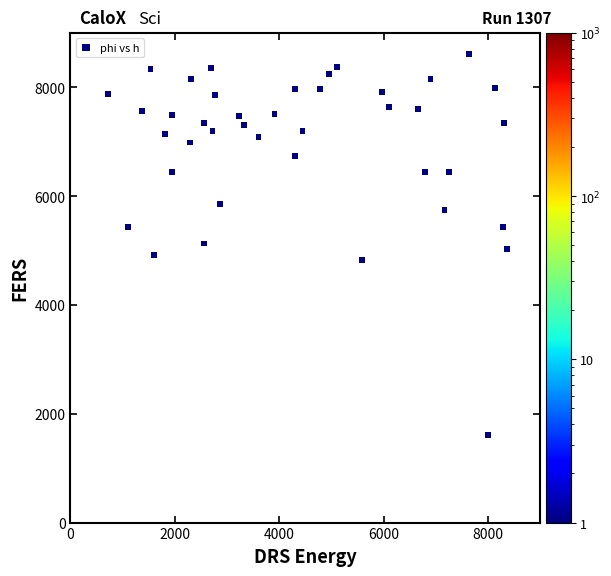

What is the range of X values (max minus min)?

7632.2